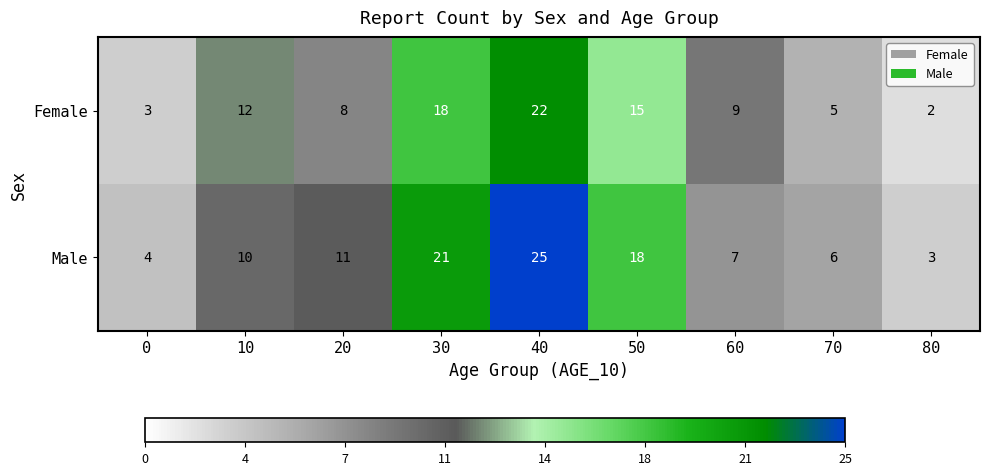

What is the spread (max minus min) of values at 40?

3